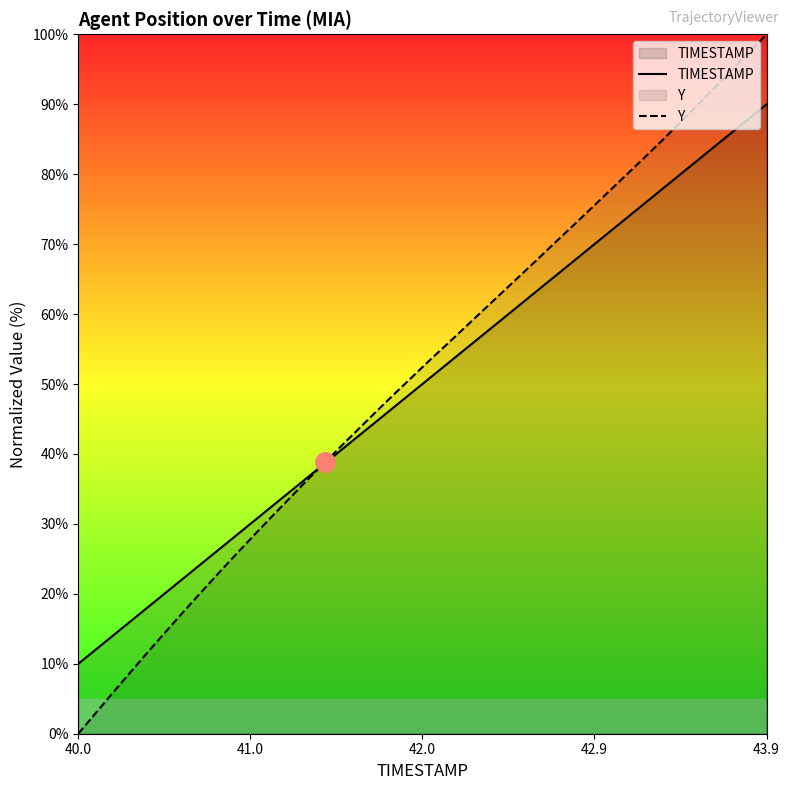

What is the value of the TIMESTAMP point at the 27th from the left?

63.3